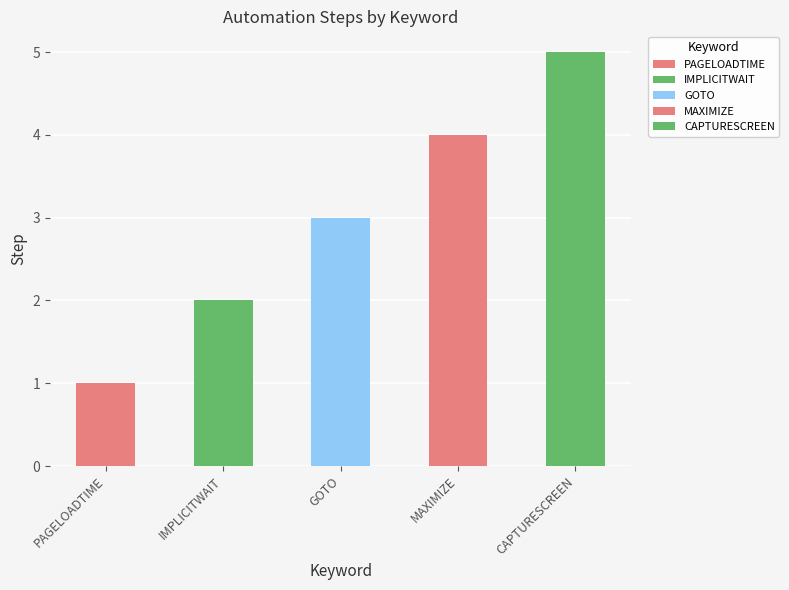

What value does the data have at MAXIMIZE?

4